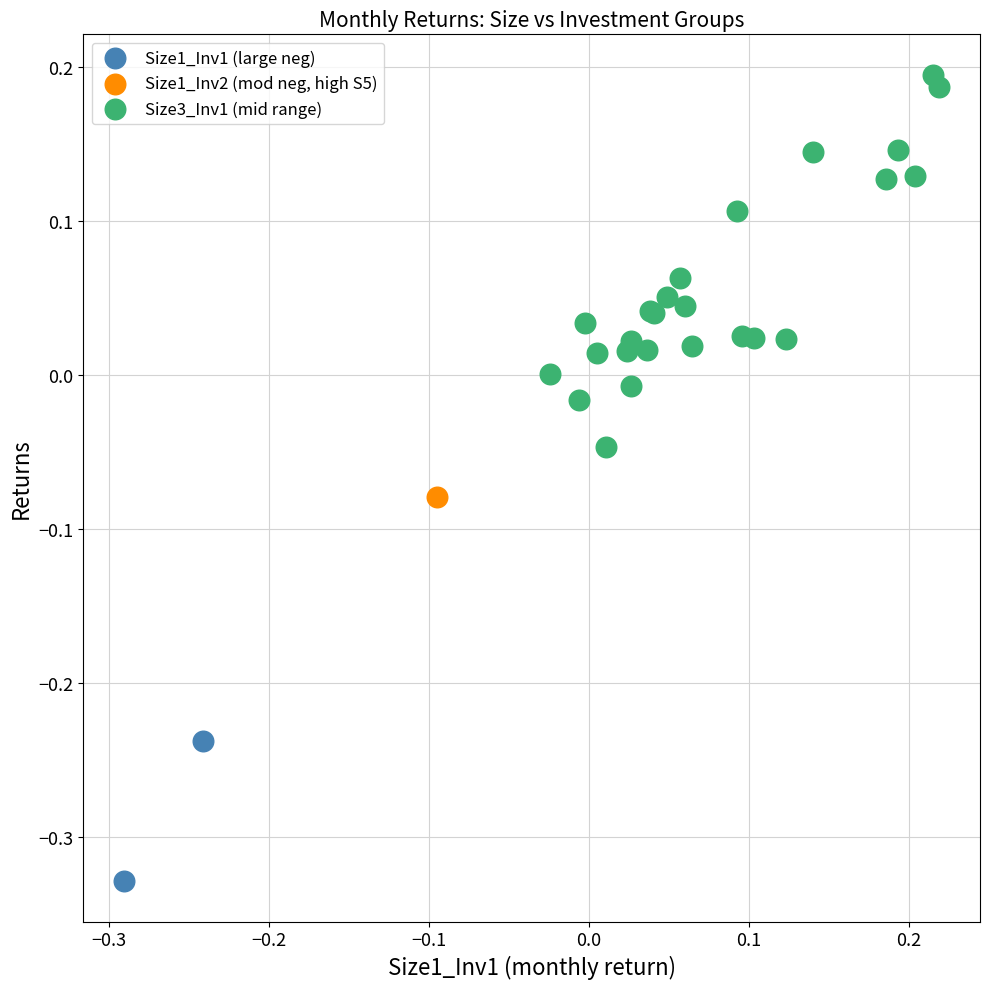

What are all the series names shown in the legend?

Size1_Inv1 (large neg), Size1_Inv2 (mod neg, high S5), Size3_Inv1 (mid range)